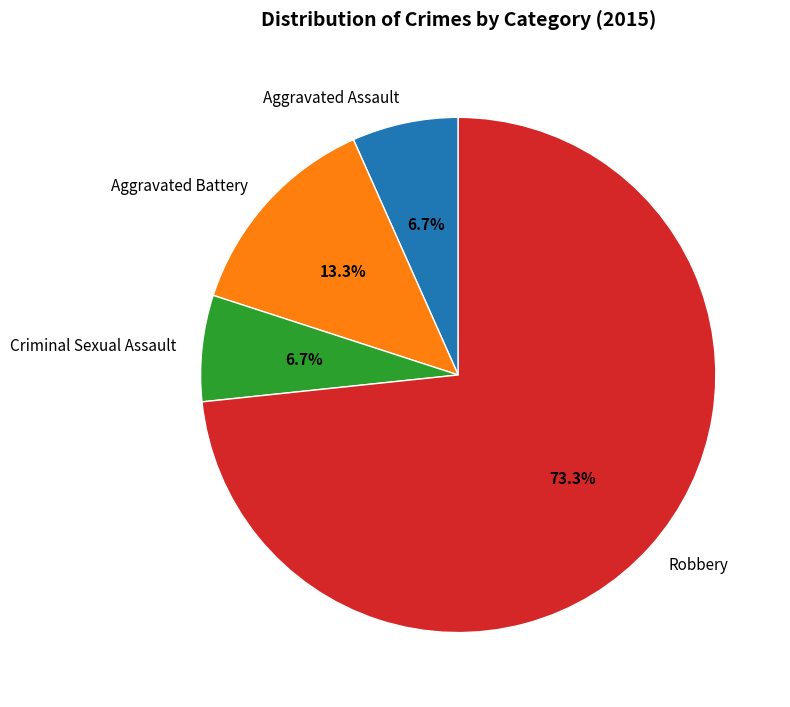

Is there any slice that represents more than half of the pie?

Yes